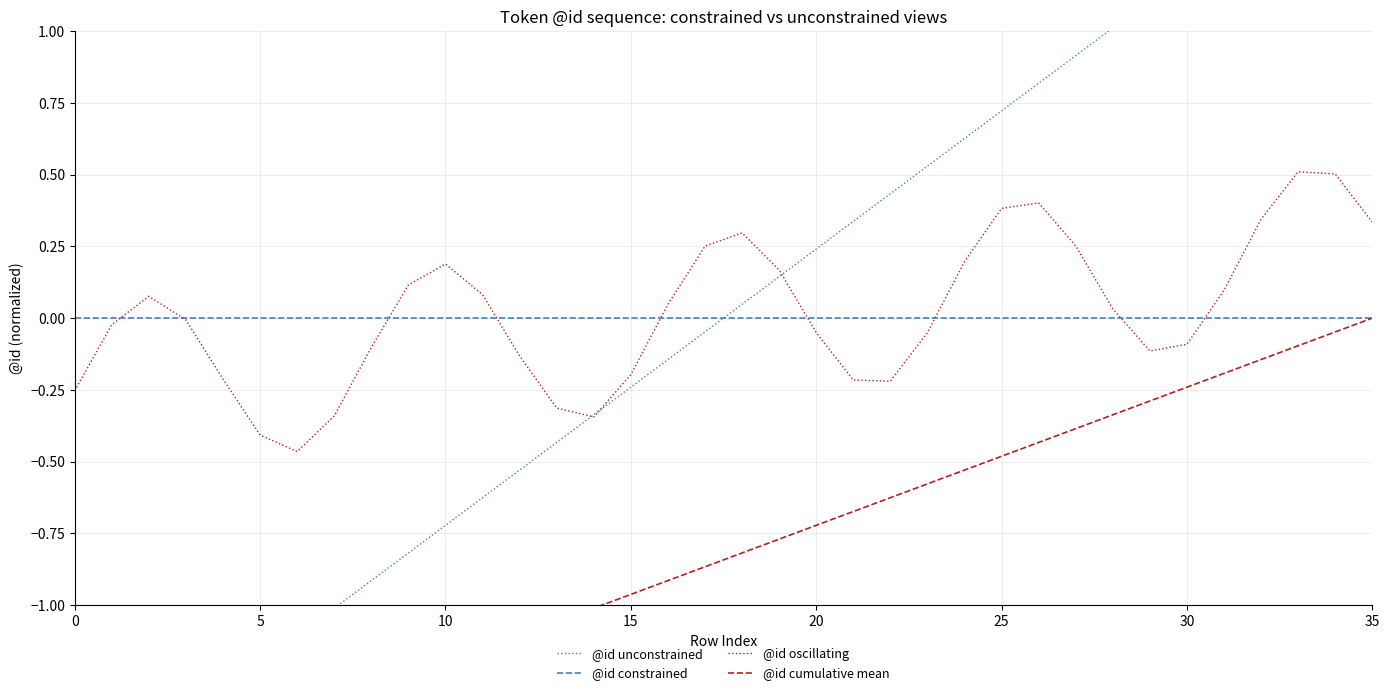

At 31, list the series in order from largest to smallest.

@id unconstrained, @id oscillating, @id constrained, @id cumulative mean